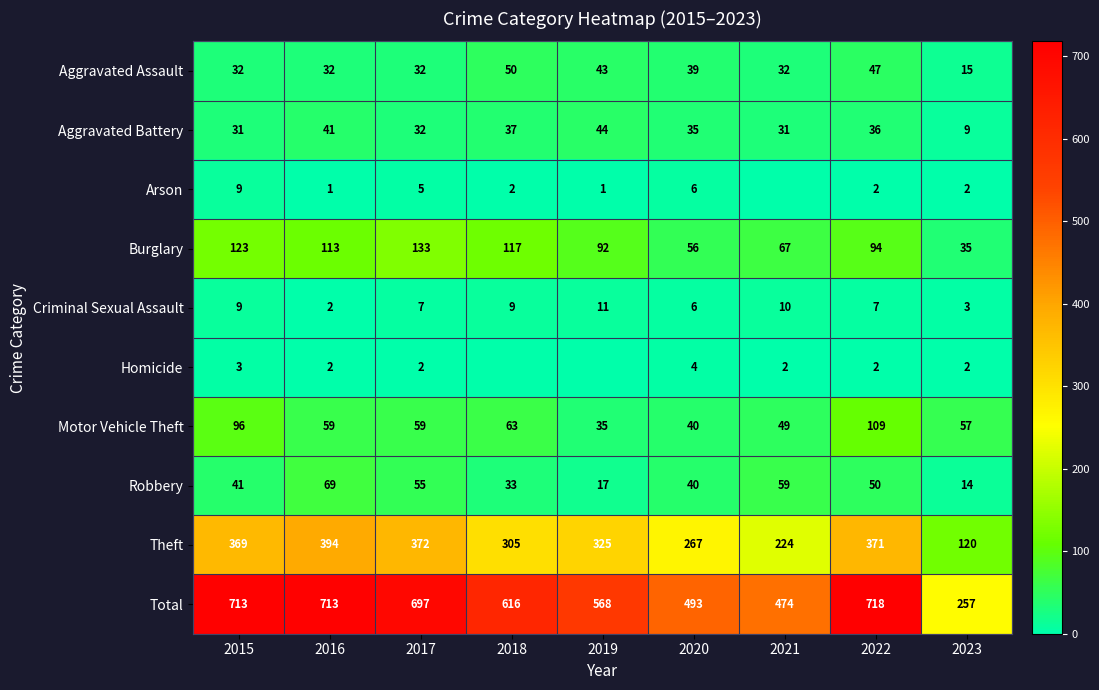

Rank the categories by Robbery value from lowest to highest.

2023, 2019, 2018, 2020, 2015, 2022, 2017, 2021, 2016